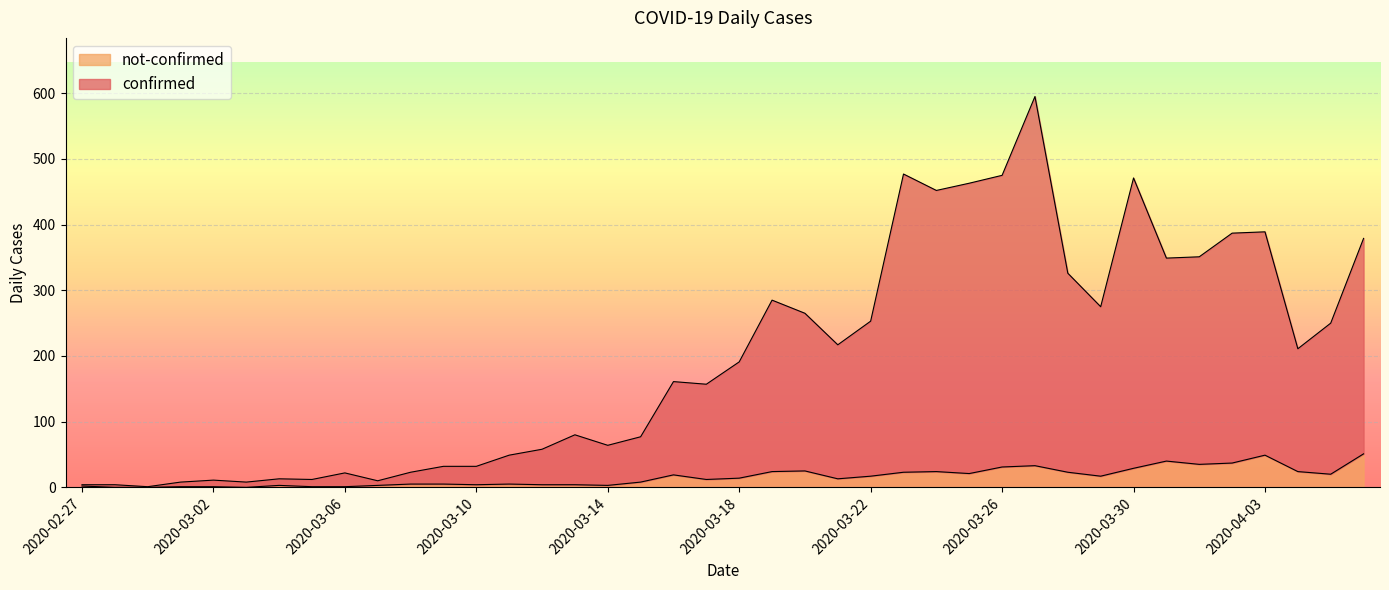

What is the difference between the second highest and second lowest values in the not-confirmed series?

49